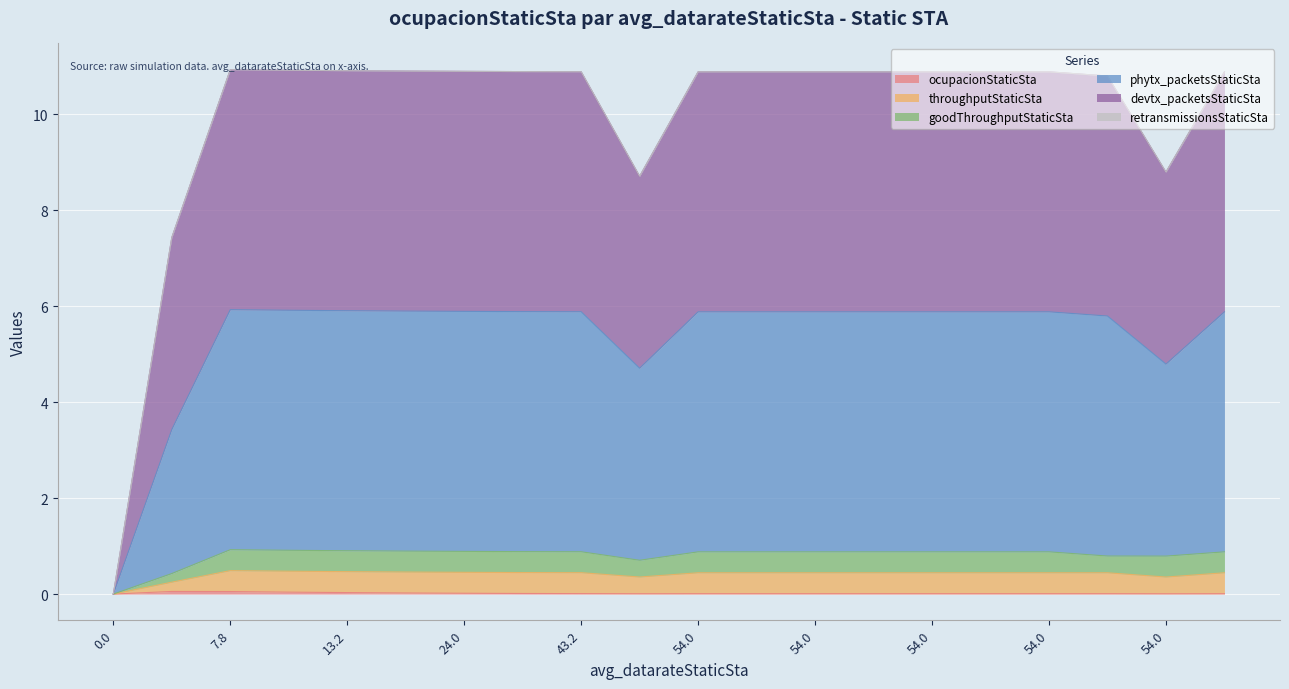

True or false: goodThroughputStaticSta and throughputStaticSta cross at least once.

False